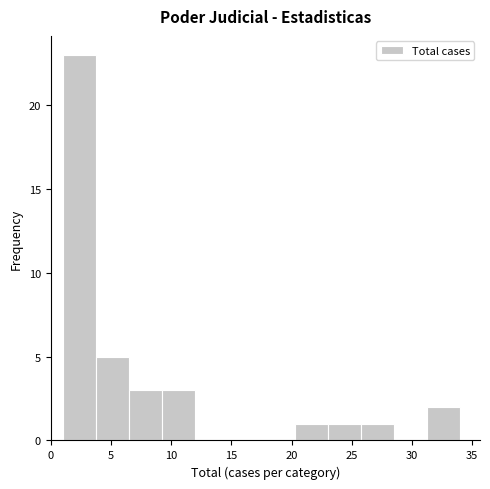

How tall is the bar that spans 23.00 to 25.75 on the x-axis? Neither the bar edges nor the heights are printed on the chart, so give them approximately, as read against the axes.

1